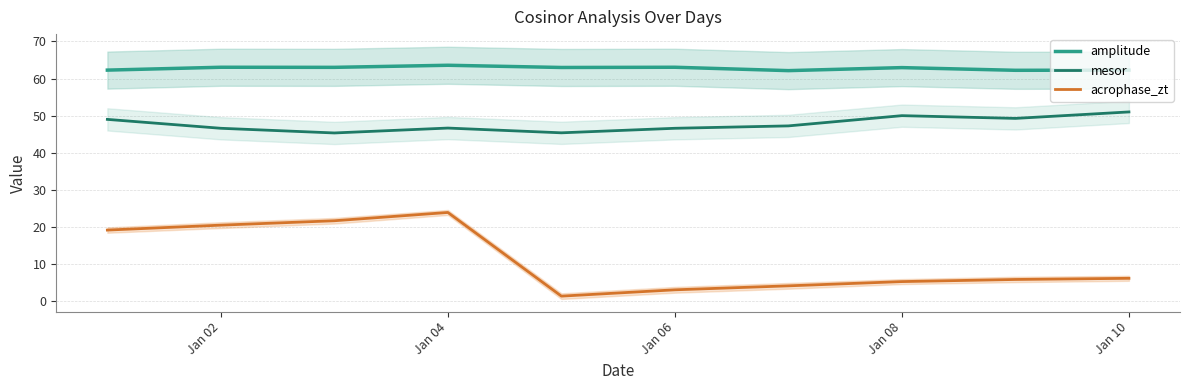

Which series has the largest range (max minus min)?

acrophase_zt